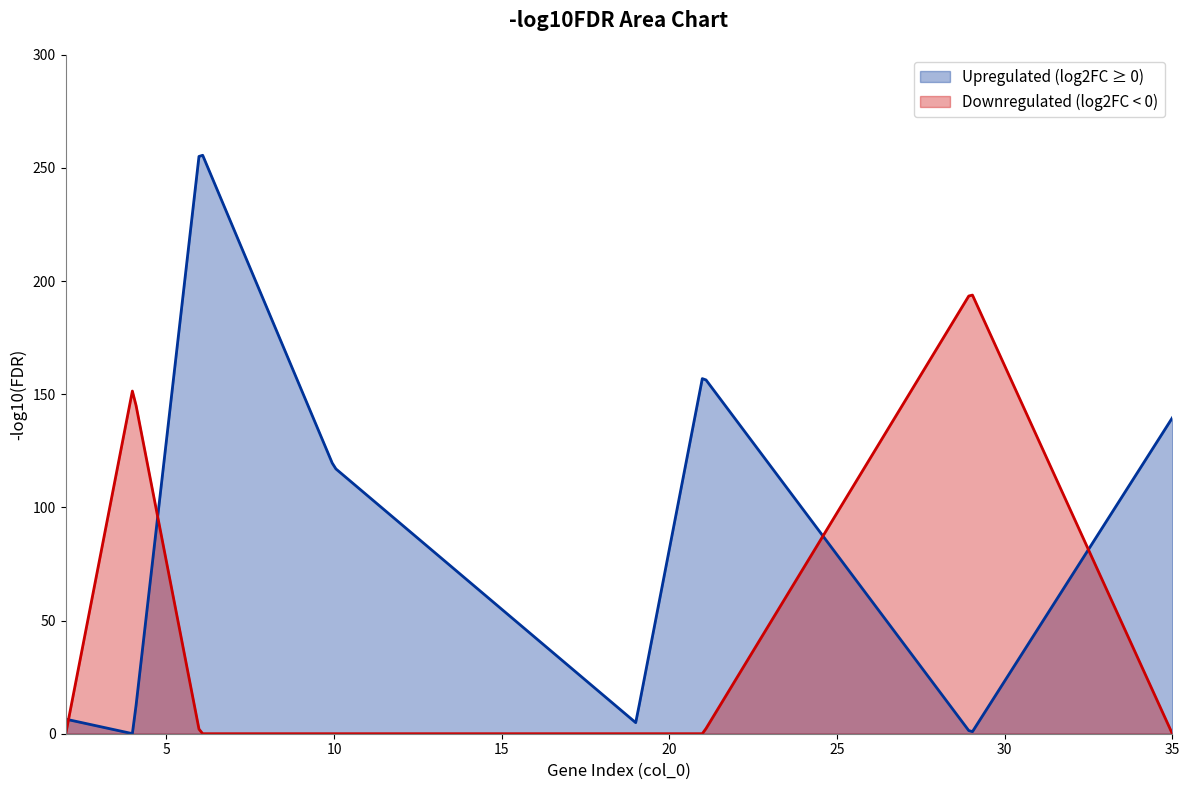

How many categories are shown in the chart?

300